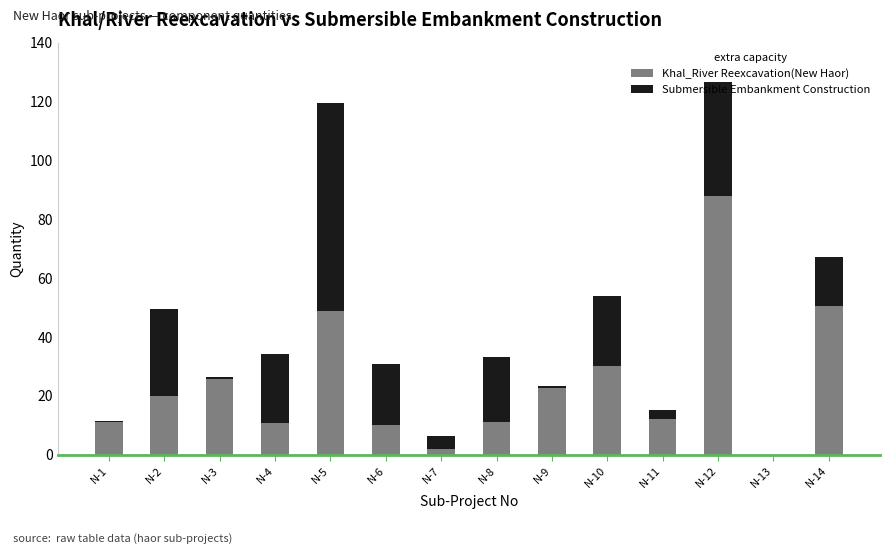

What is the sum of all Khal_River Reexcavation(New Haor) values?

342.6